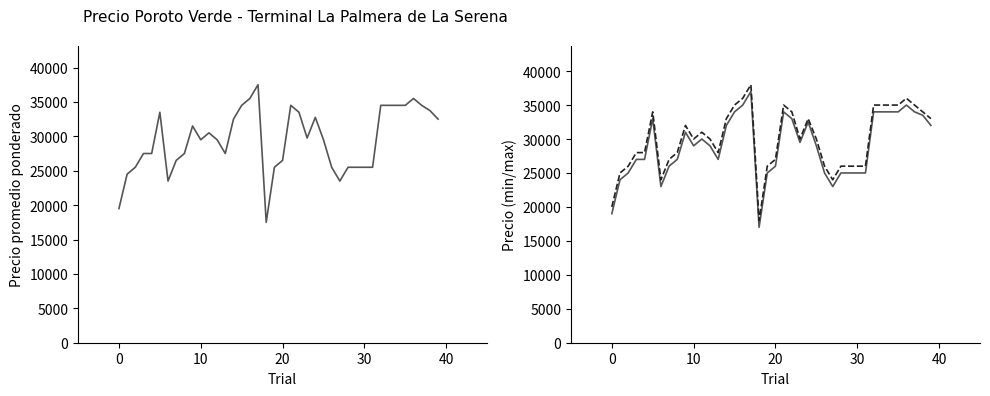

What is the average value of the Precio maximo series?

29950